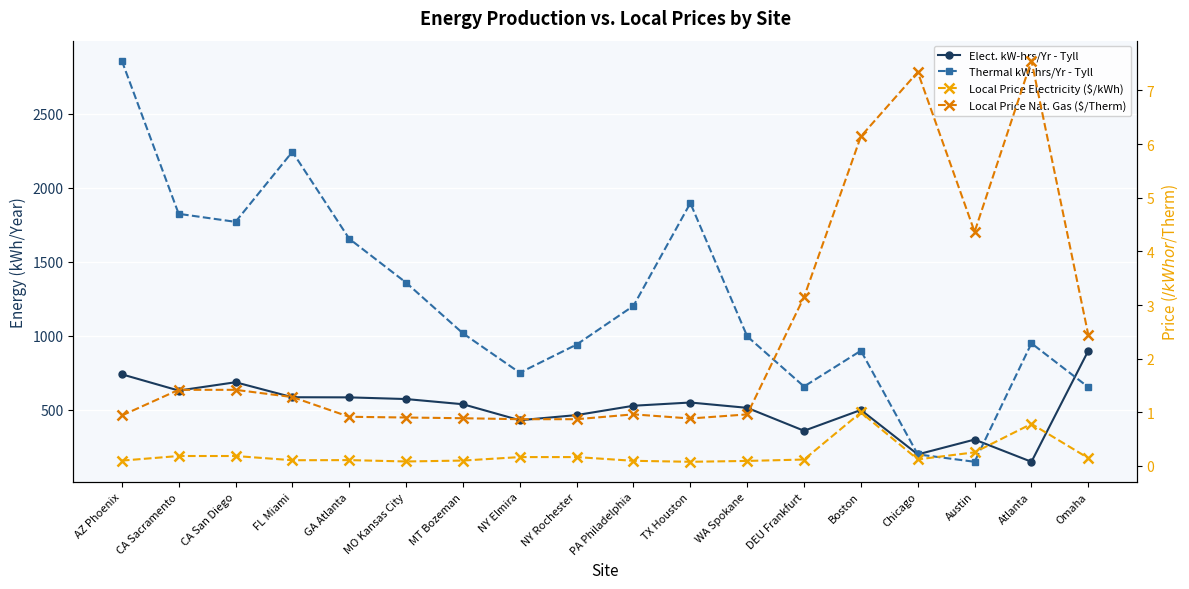

What are all the series names shown in the legend?

Elect. kW-hrs/Yr - Tyll, Thermal kW-hrs/Yr - Tyll, Local Price Electricity ($/kWh), Local Price Nat. Gas ($/Therm)